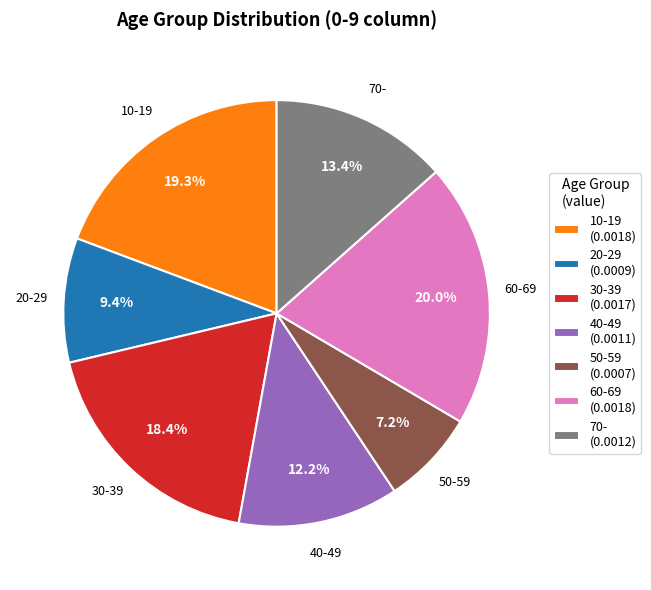

How many segments does this pie chart have?

7